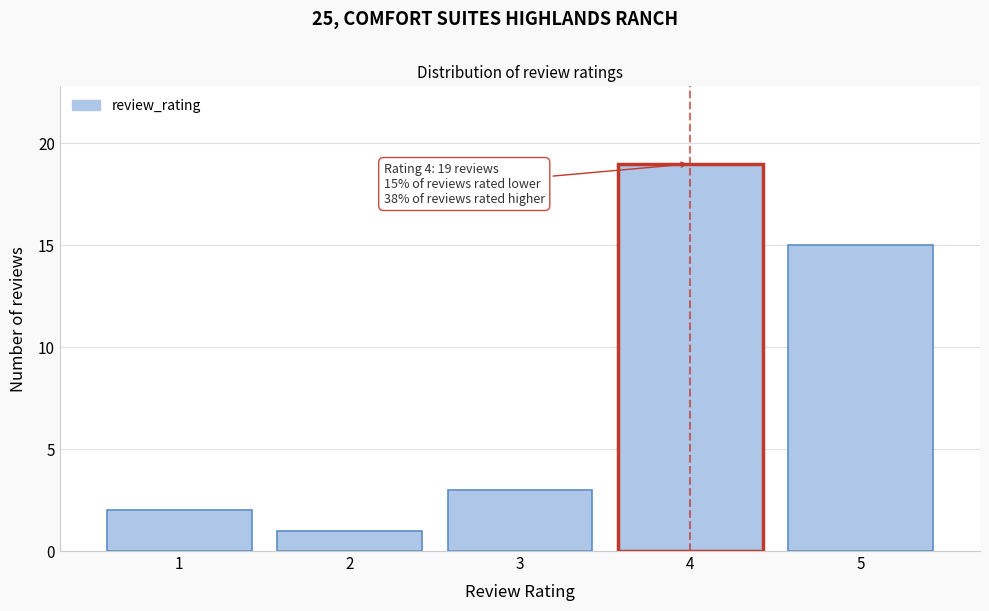

Over which range of the x-axis is the bar tallest?

3.5 to 4.5